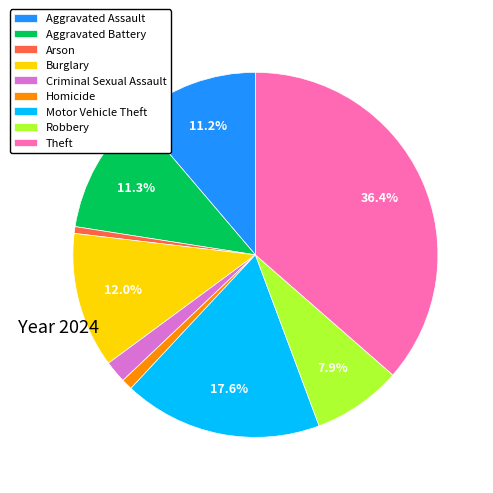

Is Aggravated Assault the majority of the pie?

No